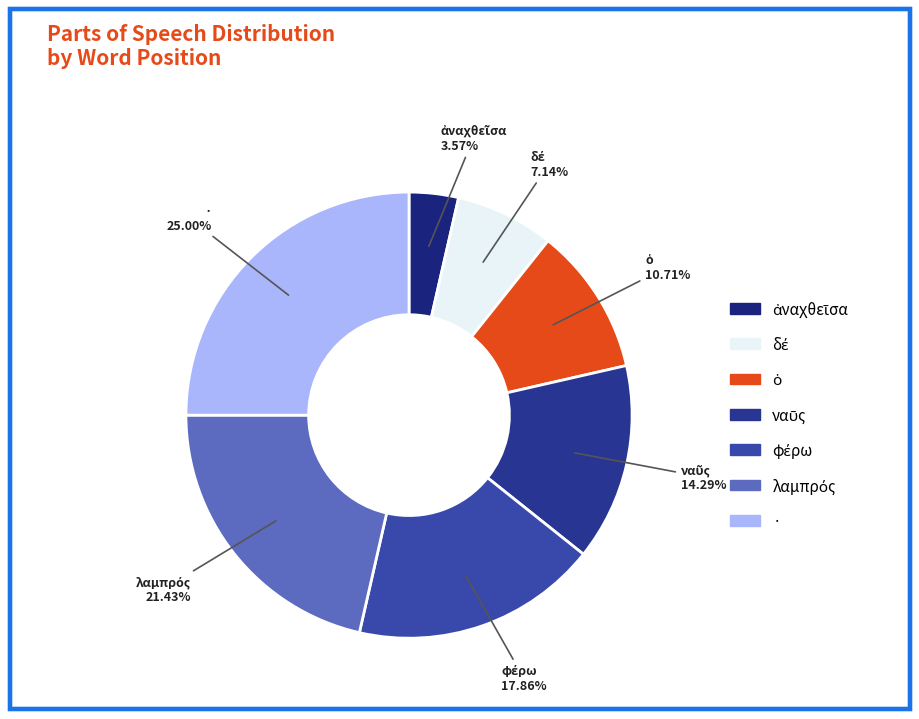

Is there a majority slice in this chart?

No